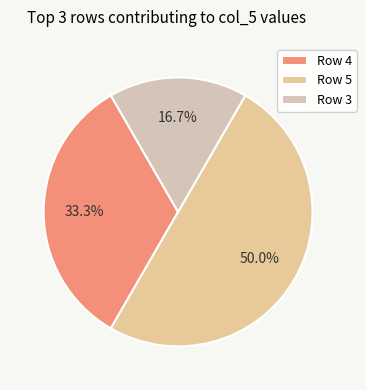

Is it true that Row 4 is 20% of the pie?

False